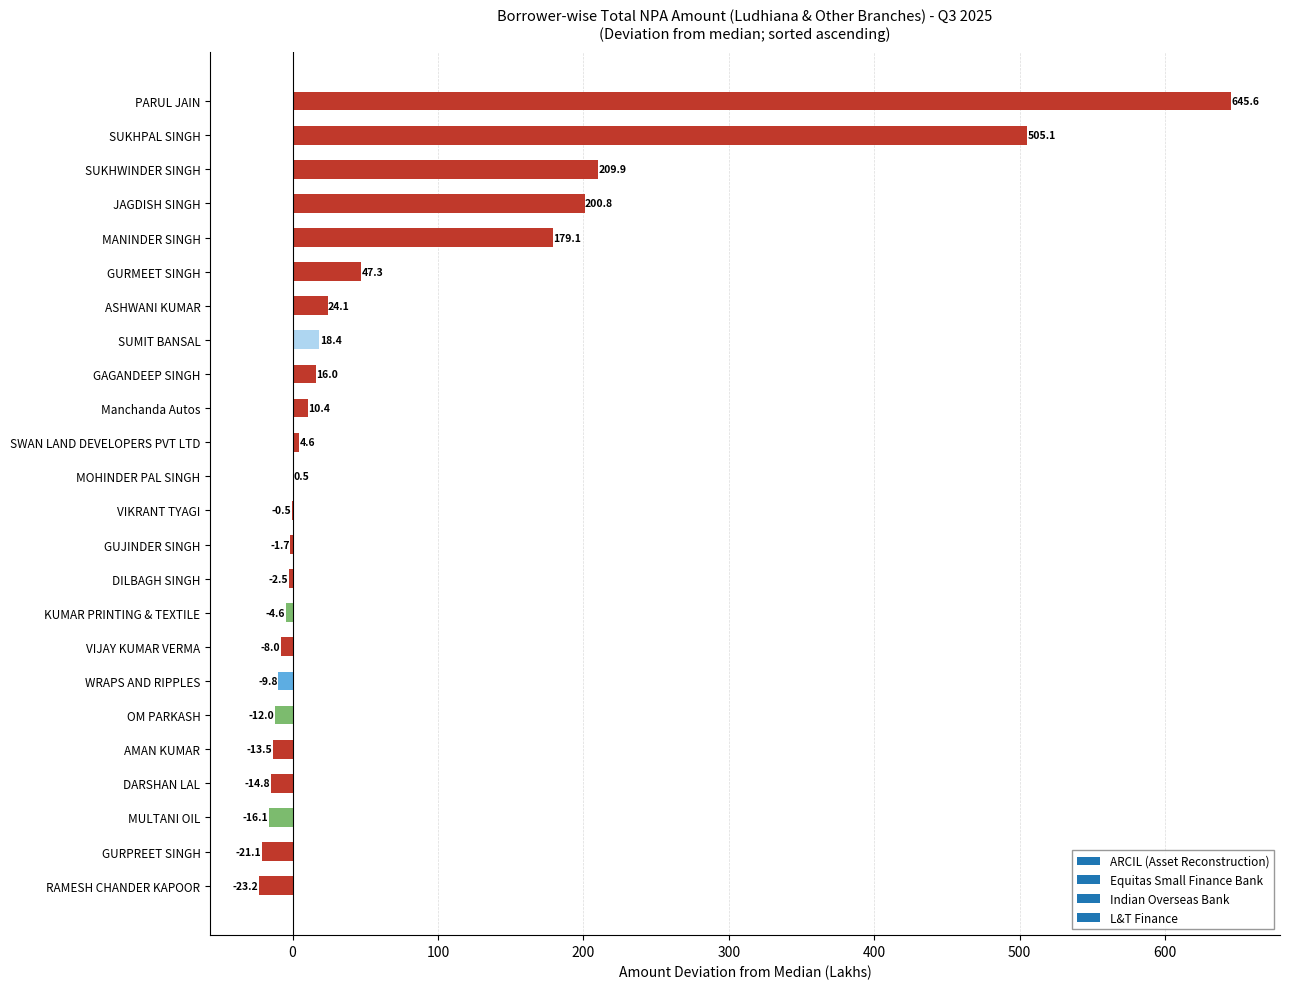

What value does the data have at MULTANI OIL?

-16.1